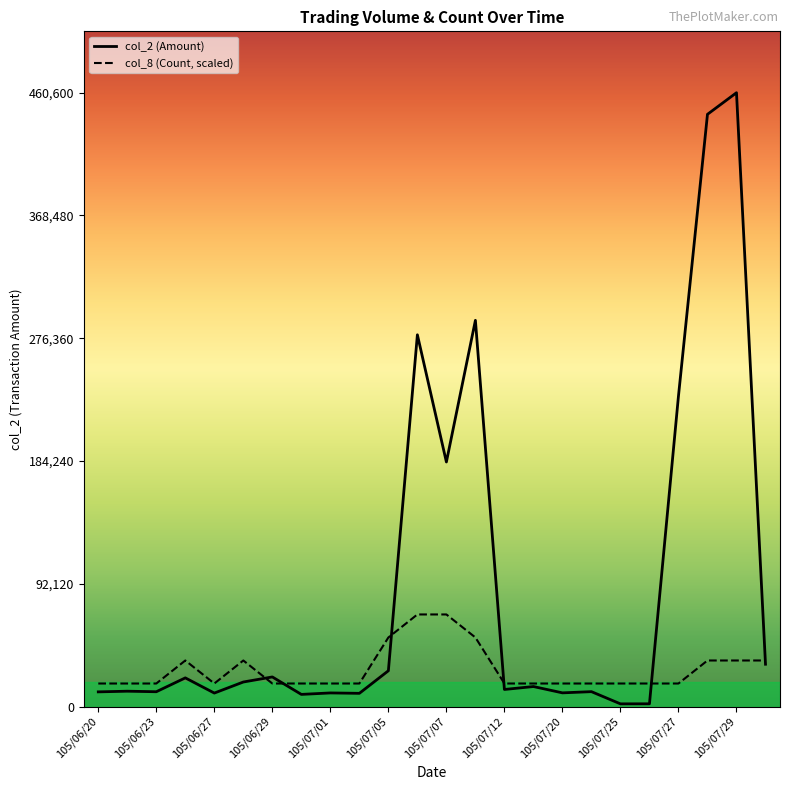

Rank the series by their maximum value, from lowest to highest.

col_8 (Count, scaled), col_2 (Amount)